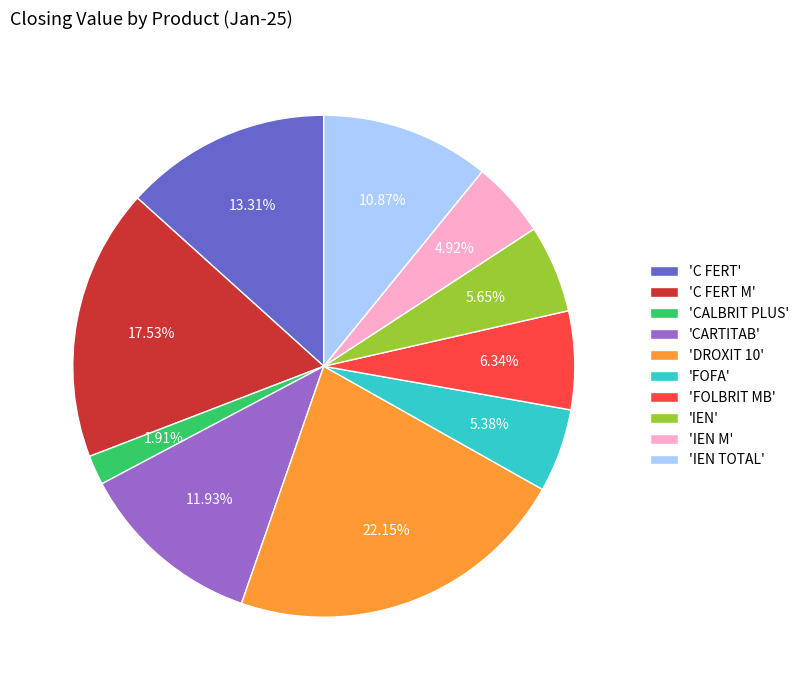

Do 'C FERT M' and 'FOLBRIT MB' together represent more than half of the pie?

No